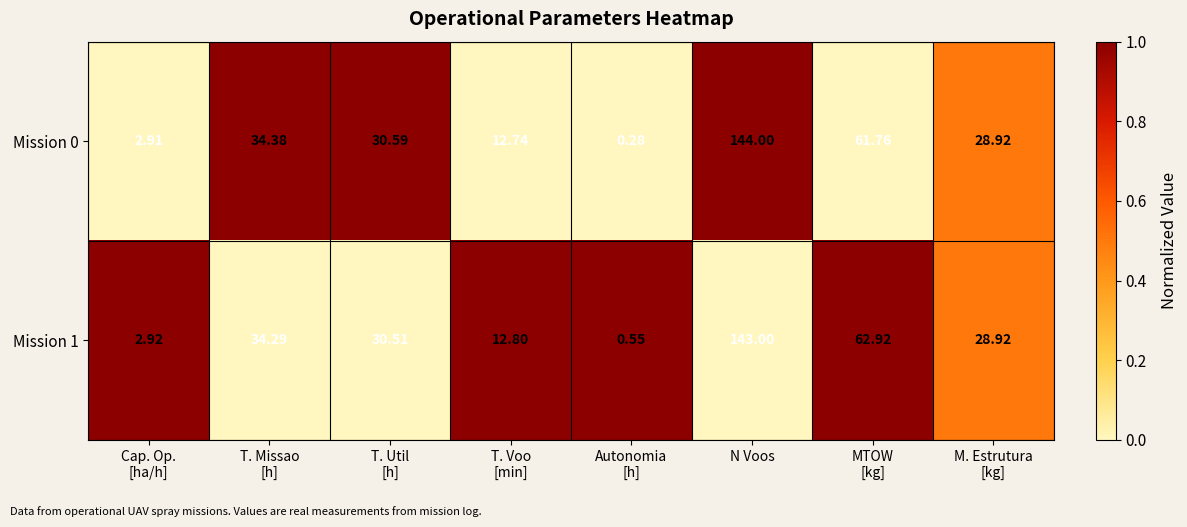

At which category is the sum across all series the highest?

N Voos